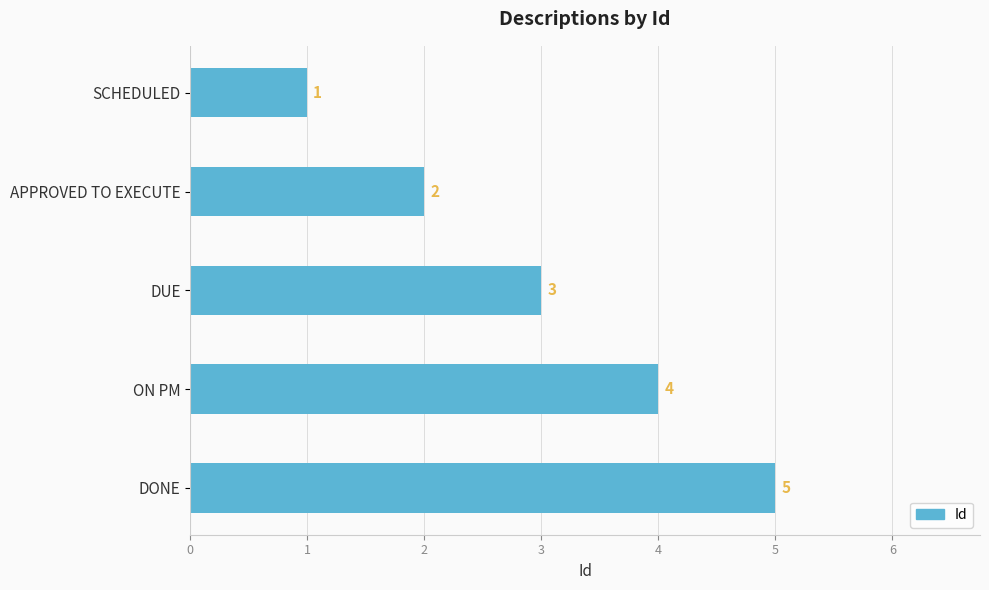

Count the values in the range 2 to 4.

3